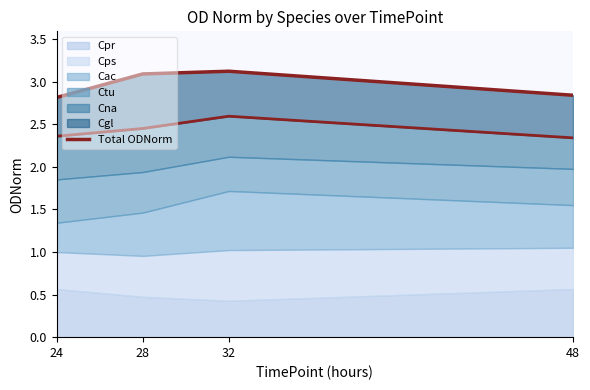

What is the greatest value displayed?

3.1